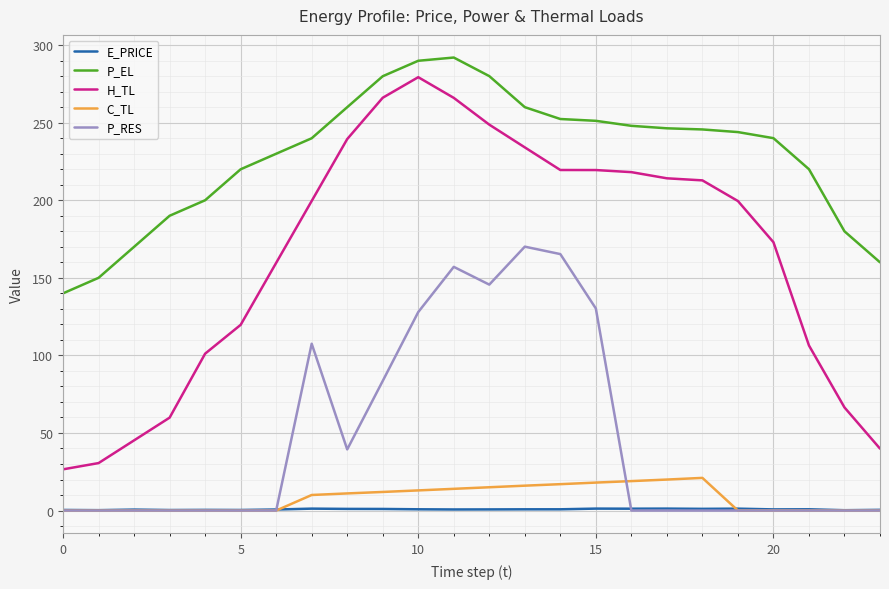

Rank the series by their maximum value, from lowest to highest.

E_PRICE, C_TL, P_RES, H_TL, P_EL